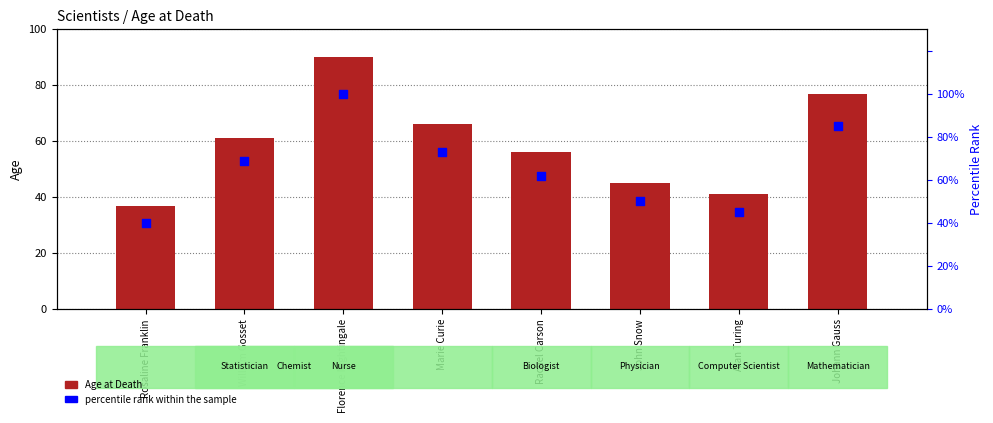

Which series reaches the minimum Y coordinate?

Age at Death